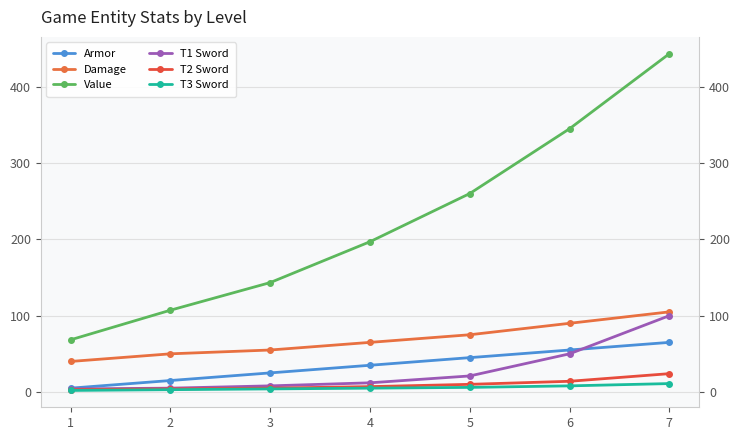

Between 1 and 3, which series saw the biggest shift?

Value